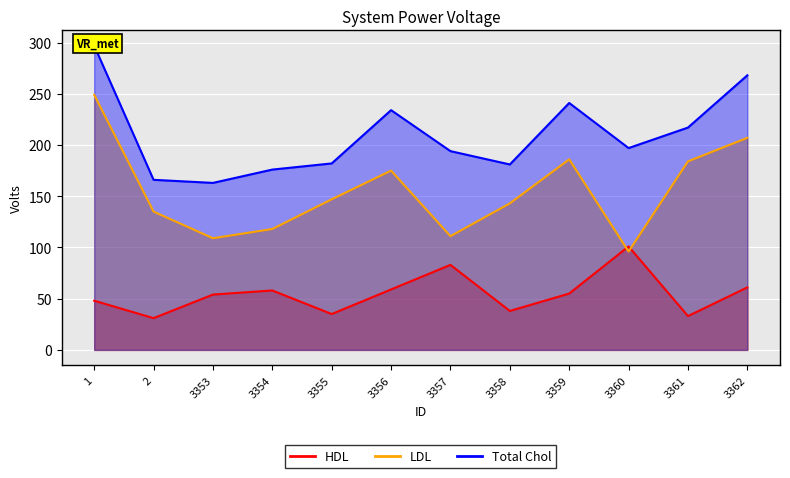

True or false: Total Chol has a value of 313 at 3357.

False